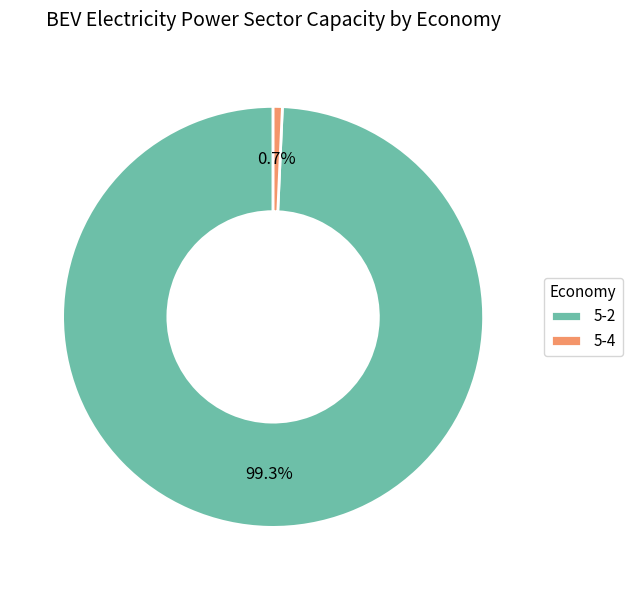

How many slices are in this pie chart?

2